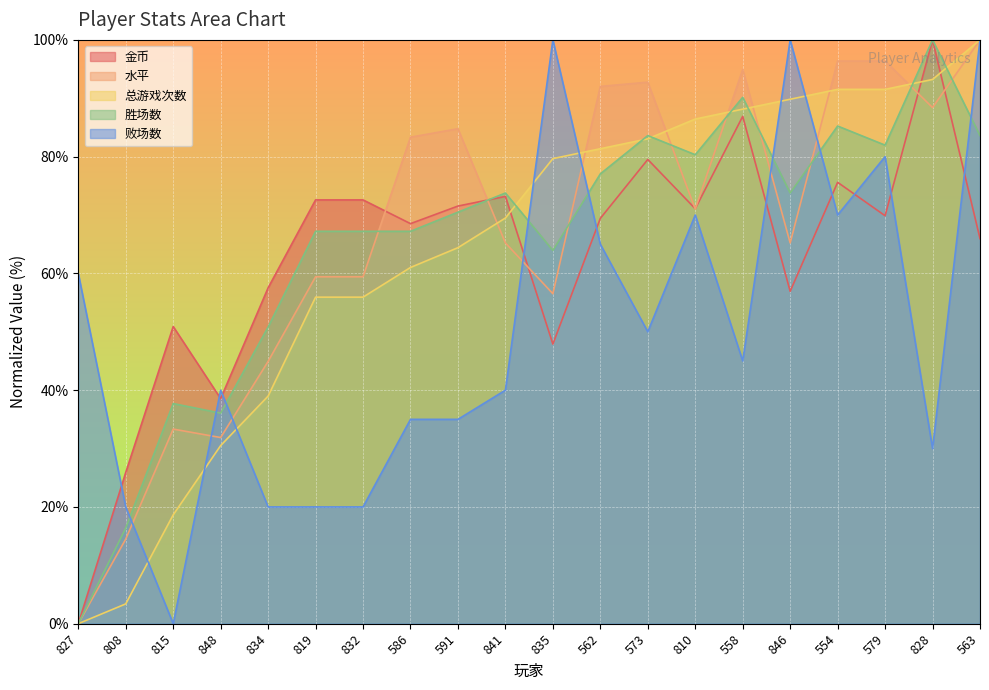

What is the sum of all 水平 values?

1330.4